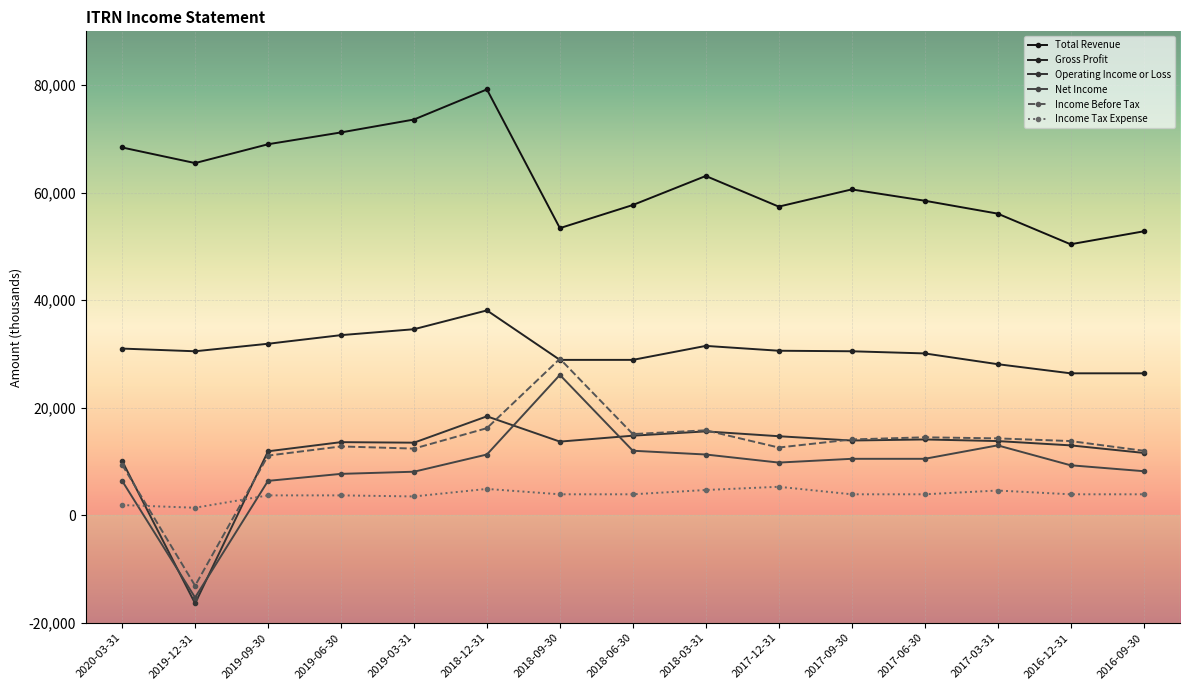

Which category has the highest value across all series?

2018-12-31